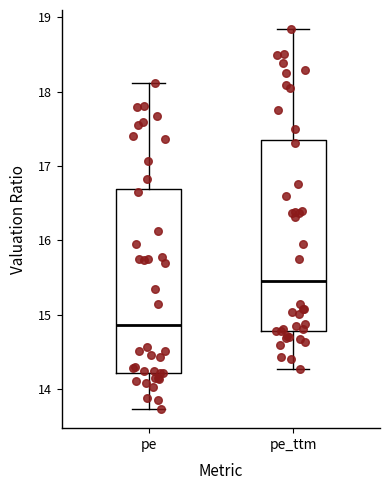

Which box has the lowest median line?

pe